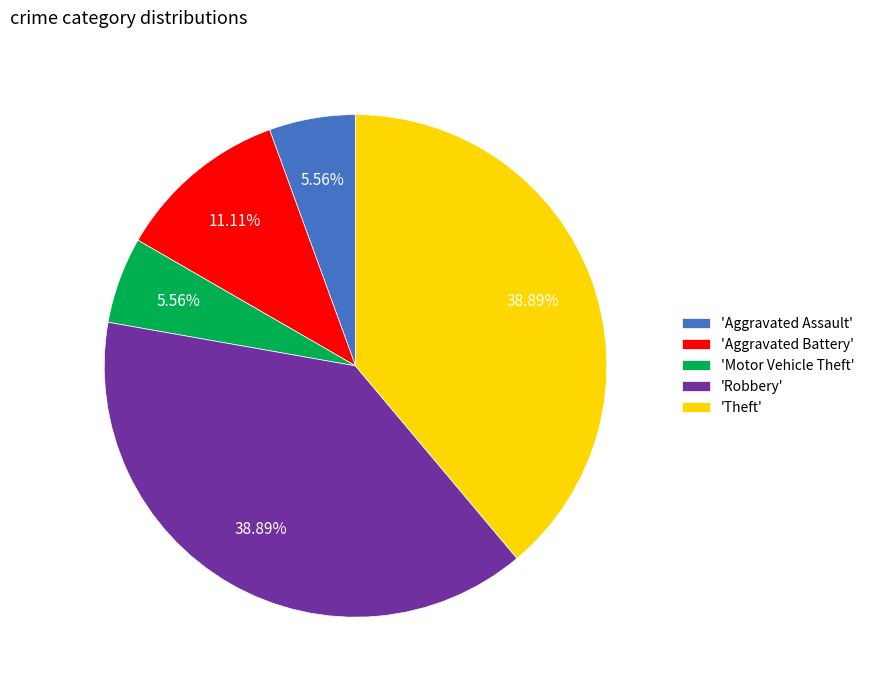

To the nearest percent, what is the difference between the largest and smallest slice percentages?

33%